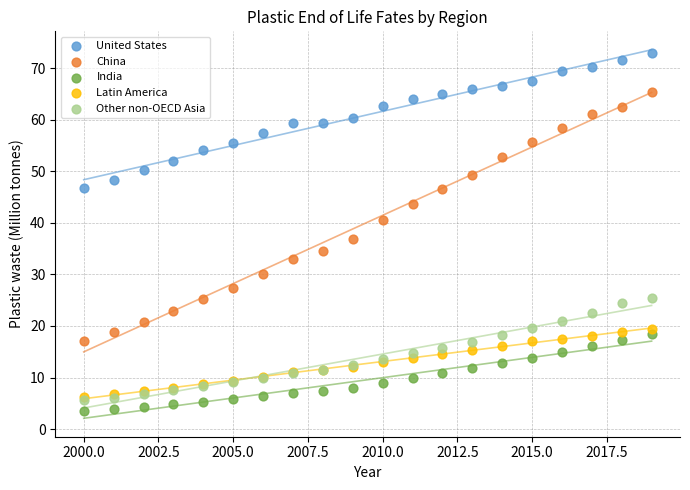

Across all series, what Y value is closest to 38?

36.9